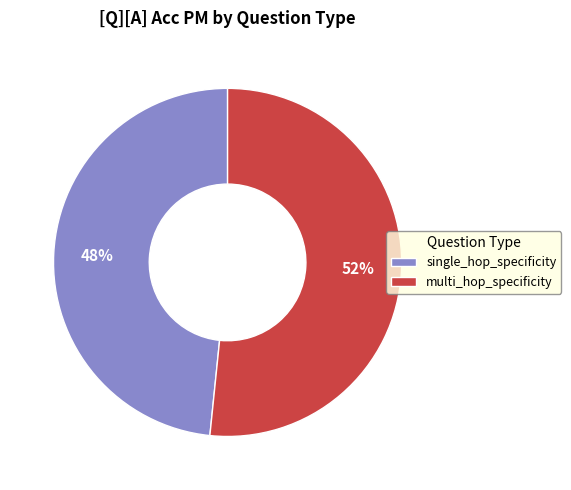

Do multi_hop_specificity and single_hop_specificity together represent more than half of the pie?

Yes